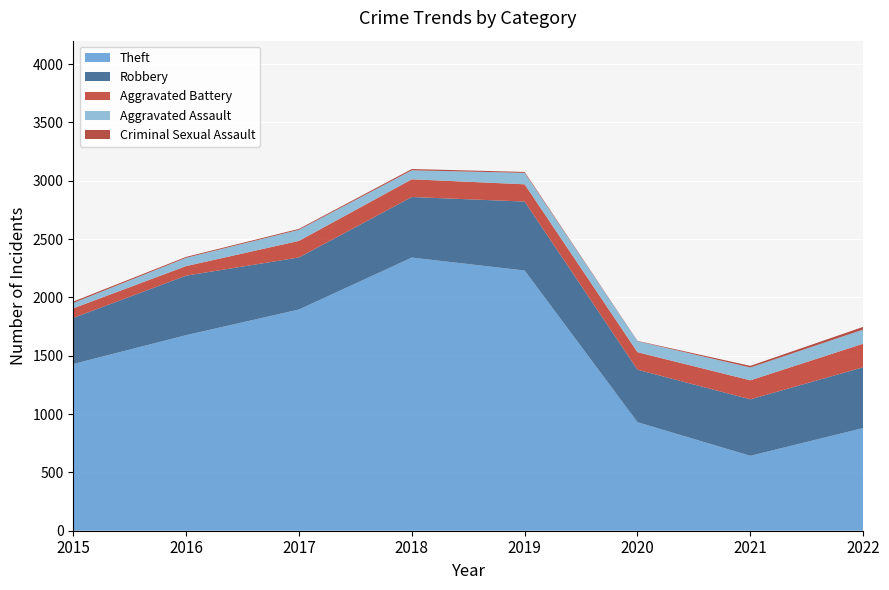

Reading right to left, extract all data points from this chart.

Robbery: 521	484	450	591	519	446	510	395
Theft: 880	642	930	2230	2341	1896	1676	1429
Aggravated Assault: 121	110	94	98	77	95	71	46
Aggravated Battery: 202	163	150	148	152	142	82	82
Criminal Sexual Assault: 23	14	3	8	11	8	8	12